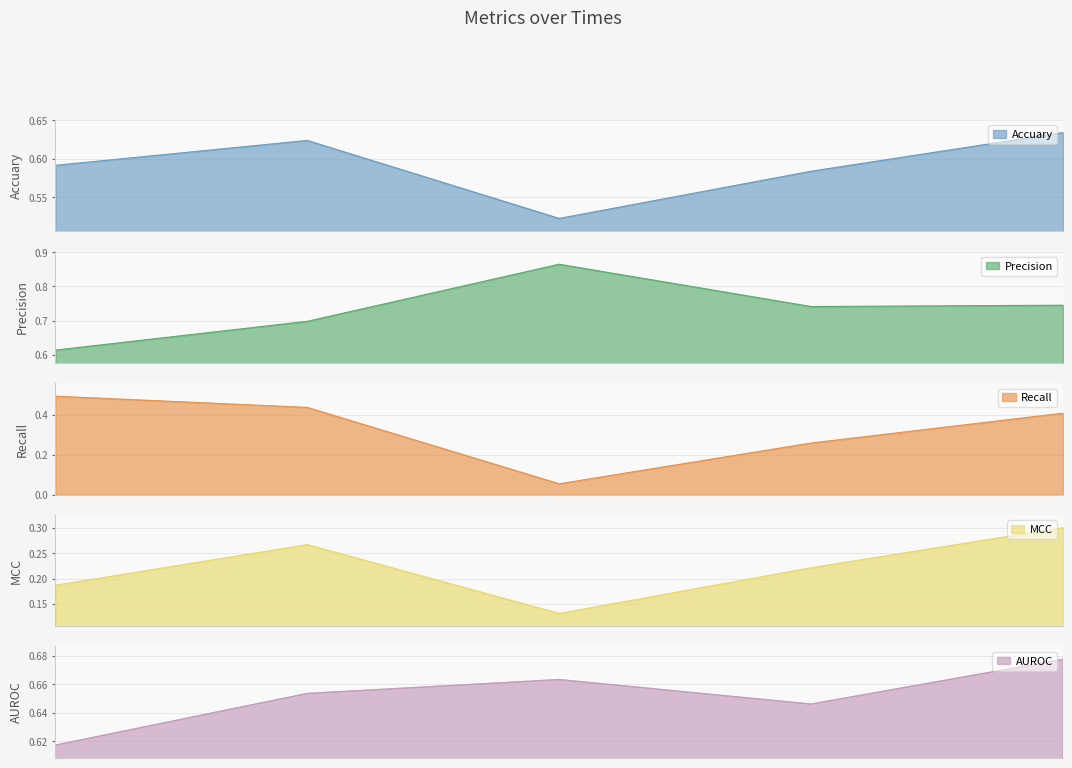

What value does the AUROC series have at 0?

0.6